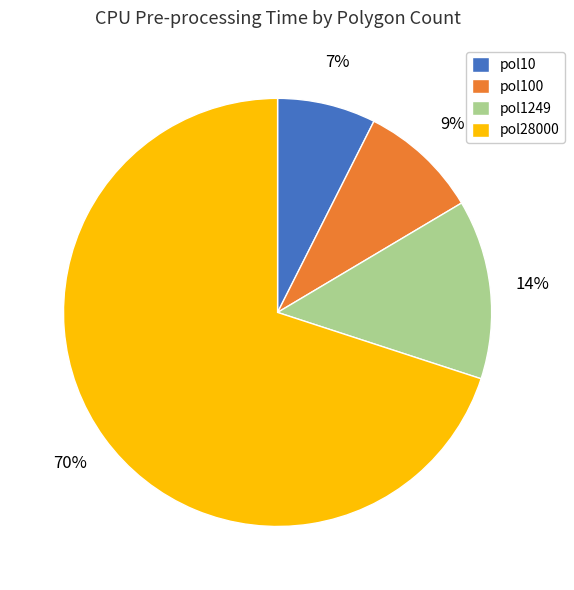

Do pol100 and pol1249 together represent more than half of the pie?

No